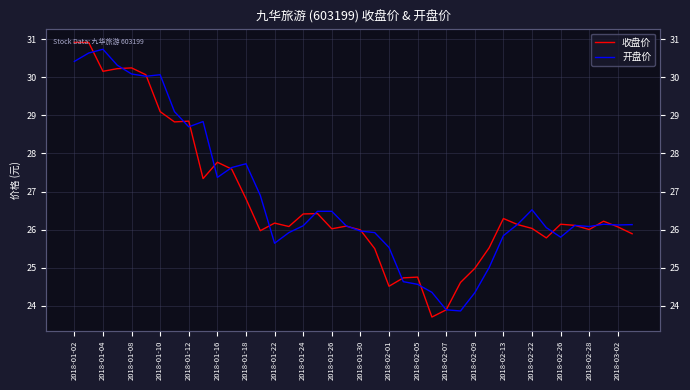

What is the label of the 19th point from the left?

2018-01-26